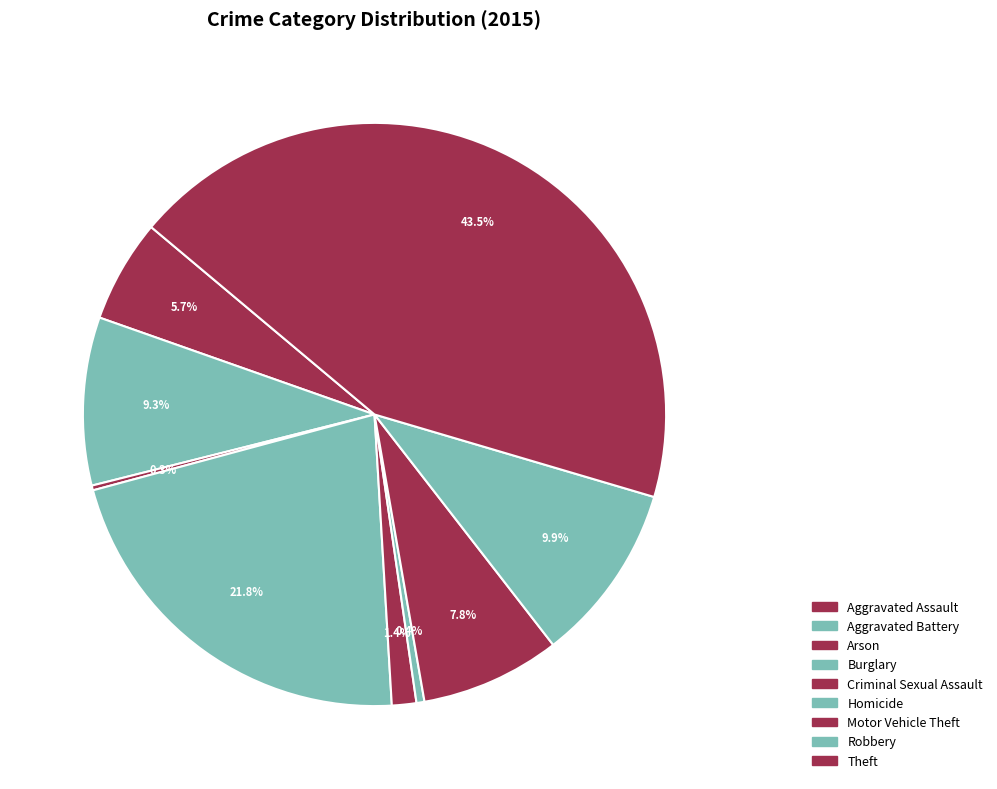

What is the largest slice in the pie chart?

Theft